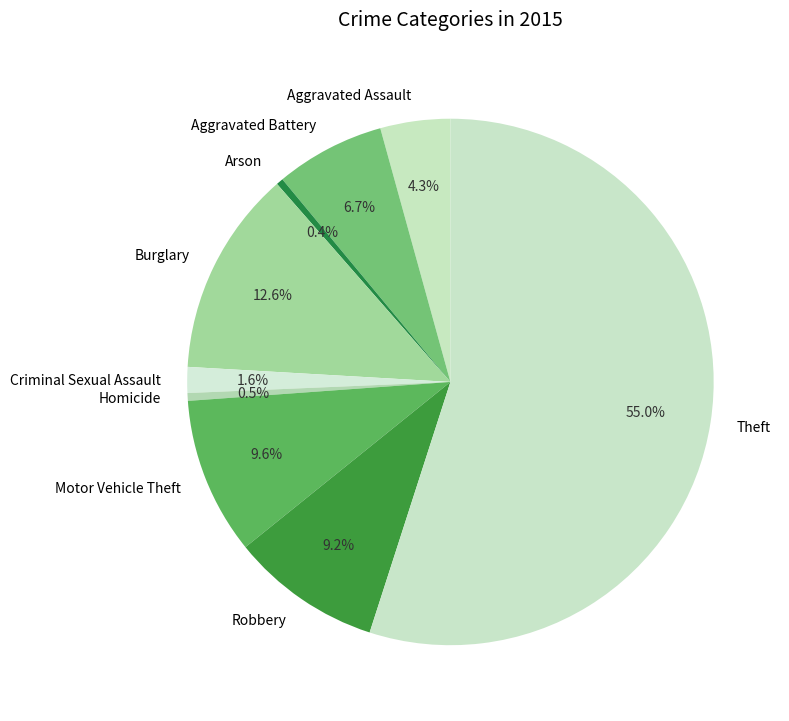

What percentage is the Burglary slice, to the nearest percent?

13%